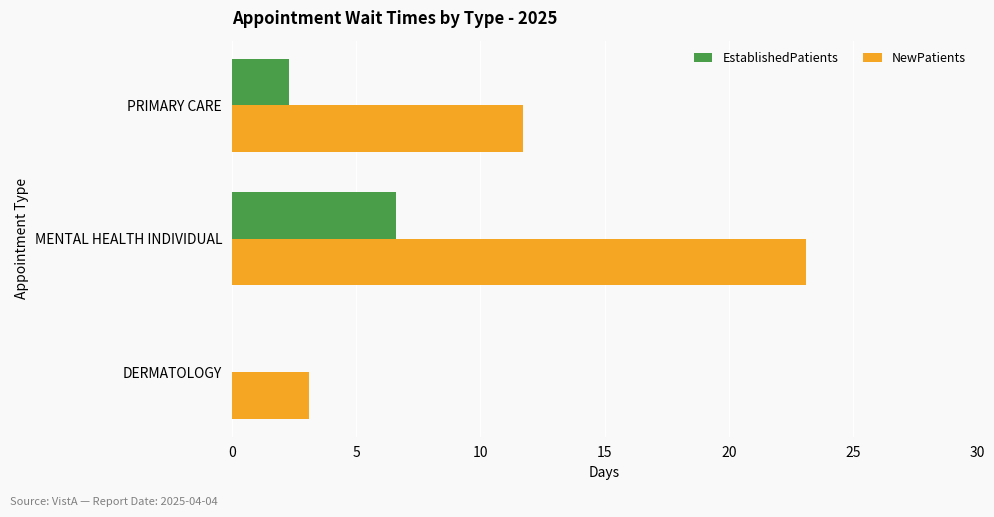

The value of NewPatients at DERMATOLOGY is 3.1. True or false?

True